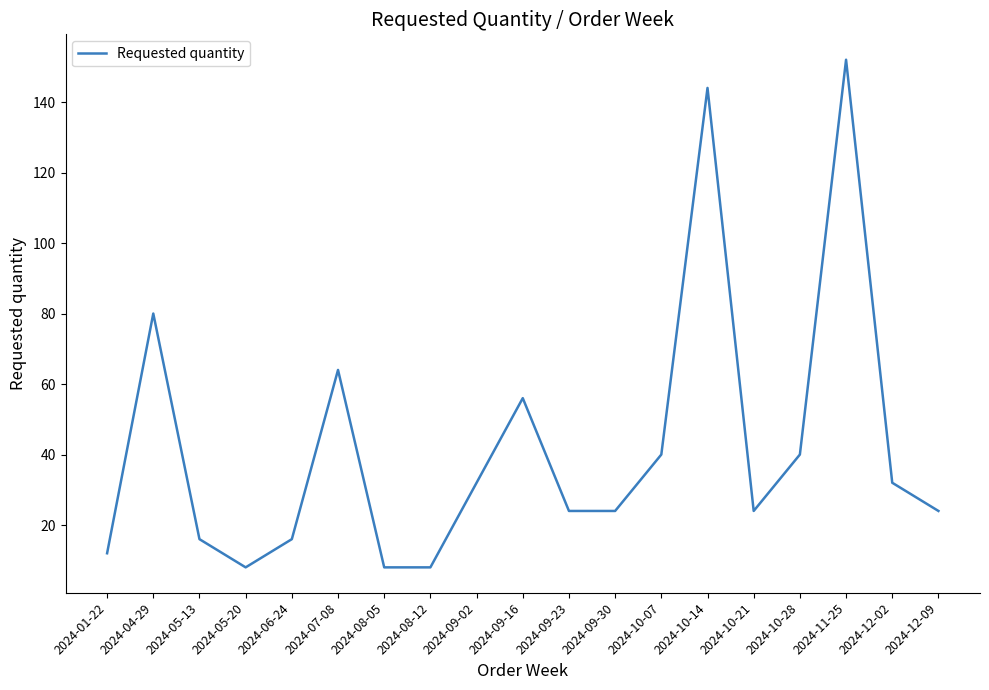

What is the difference between the maximum and minimum values?

144